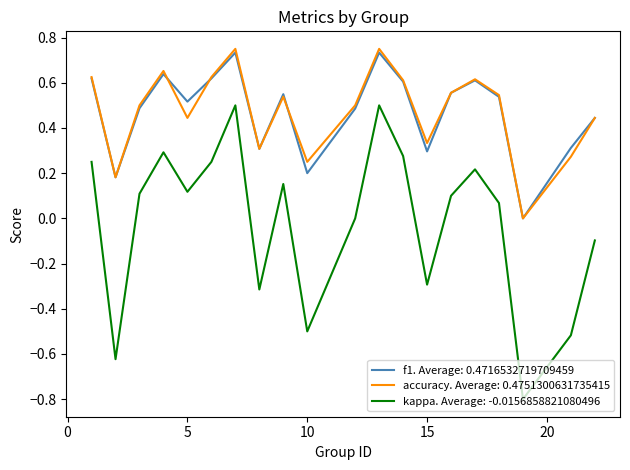

True or false: accuracy. Average: 0.4751300631735415 and kappa. Average: -0.0156858821080496 cross at least once.

False